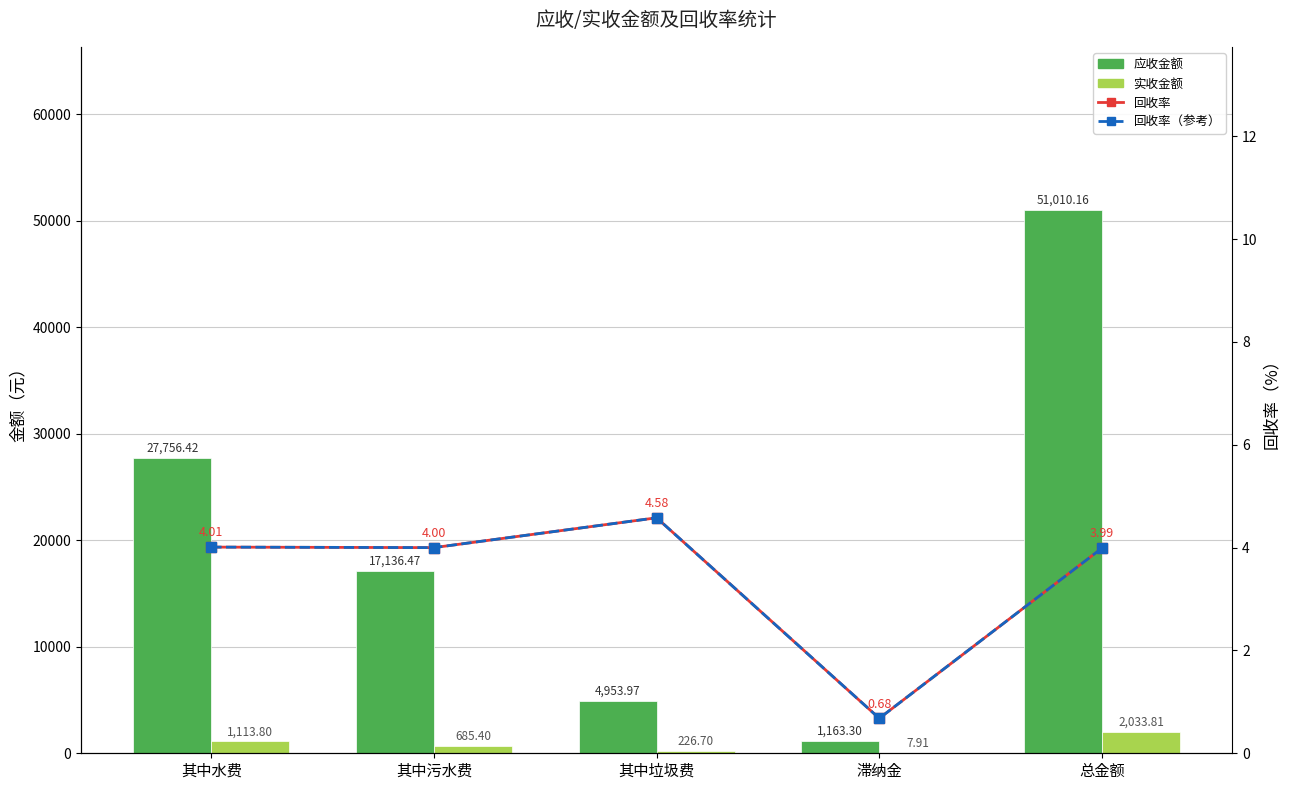

At 其中水费, list the series in order from largest to smallest.

应收金额, 实收金额, 回收率, 回收率（参考）